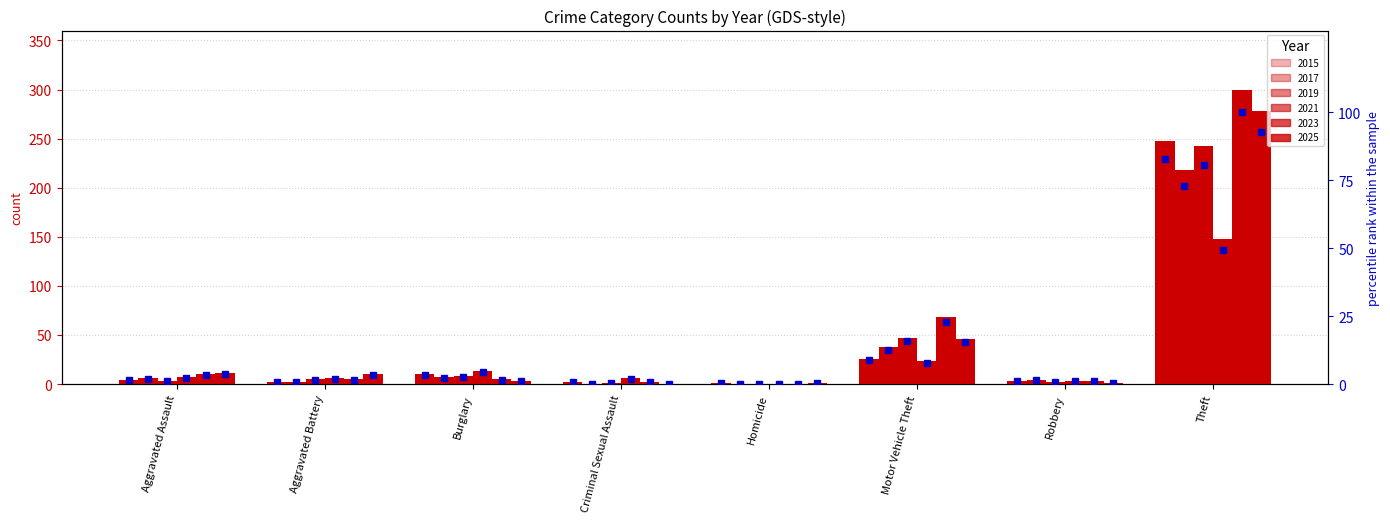

What is the label of the 8th bar from the right?

Aggravated Assault